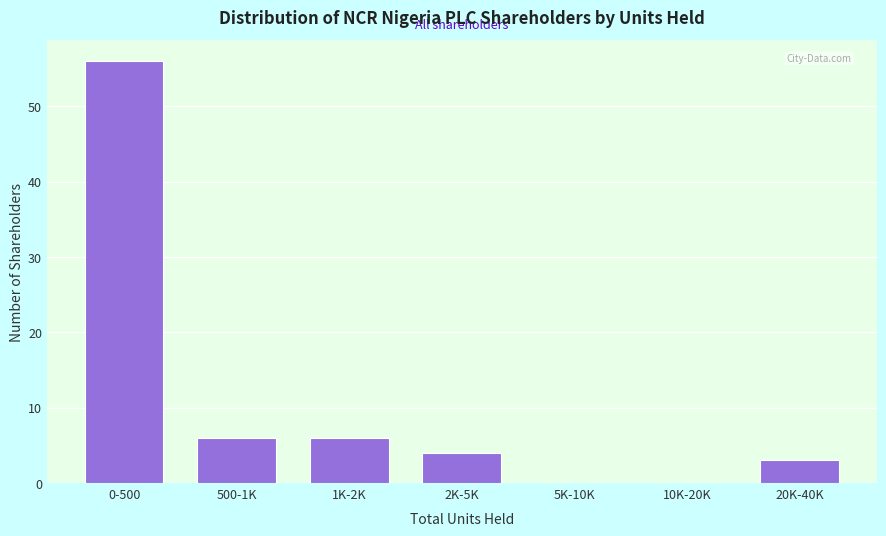

Reading right to left, extract all data points from this chart.

20K-40K=3	10K-20K=0	5K-10K=0	2K-5K=4	1K-2K=6	500-1K=6	0-500=56